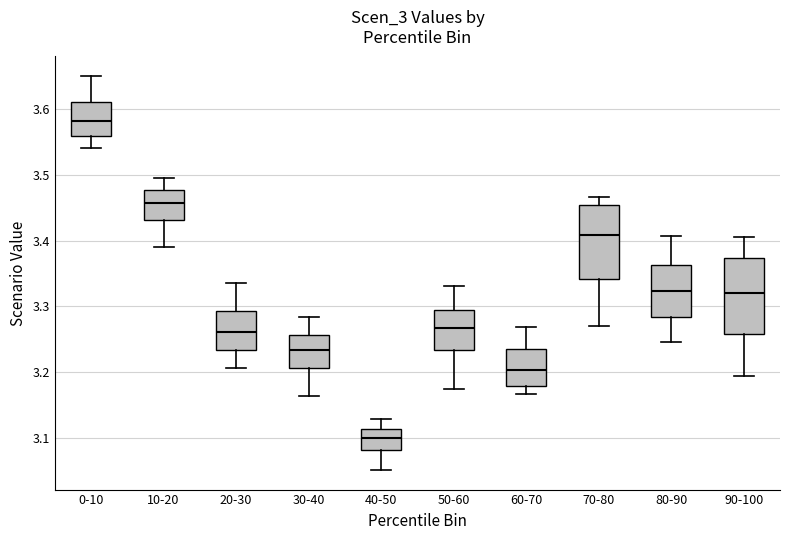

Which box's median line is the lowest?

40-50